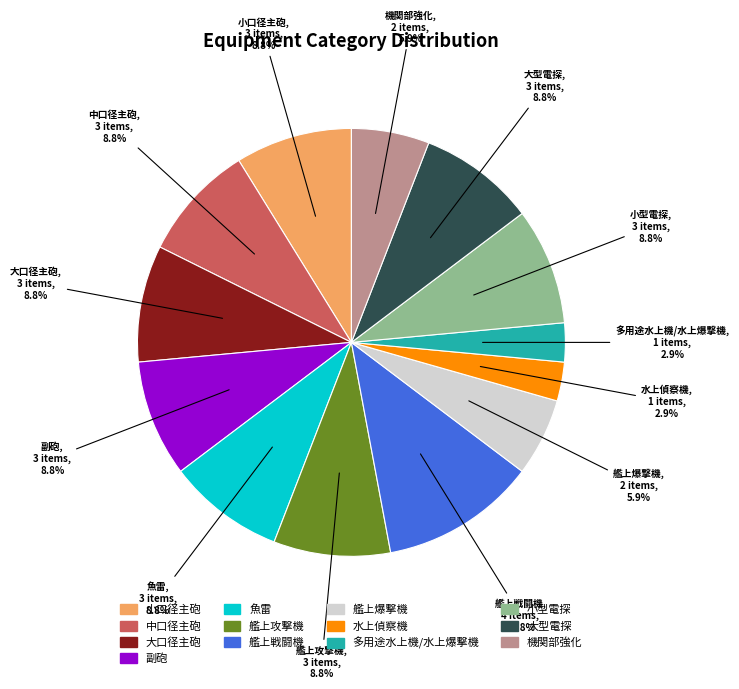

Is the sum of 水上偵察機 and 小口径主砲 greater than half?

No